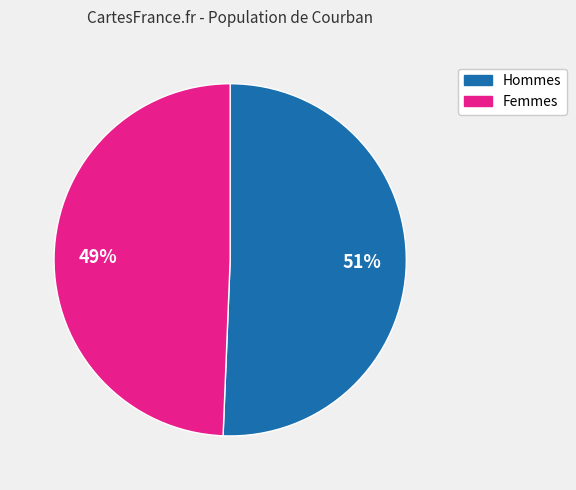

What is the smallest slice in the pie chart?

Femmes